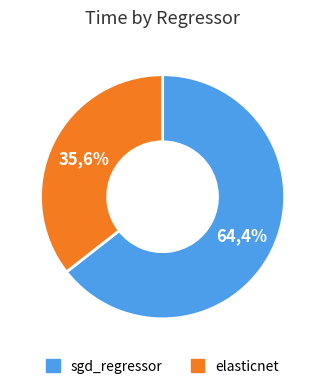

What percentage do sgd_regressor and elasticnet together represent?

100.0%